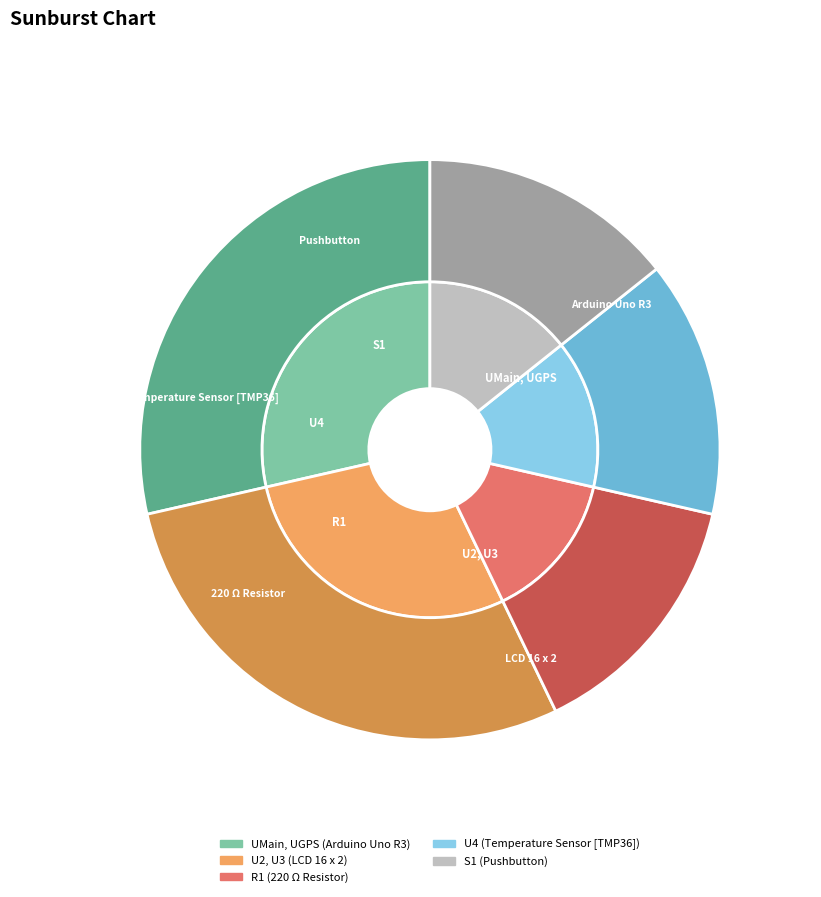

How many segments does this pie chart have?

5